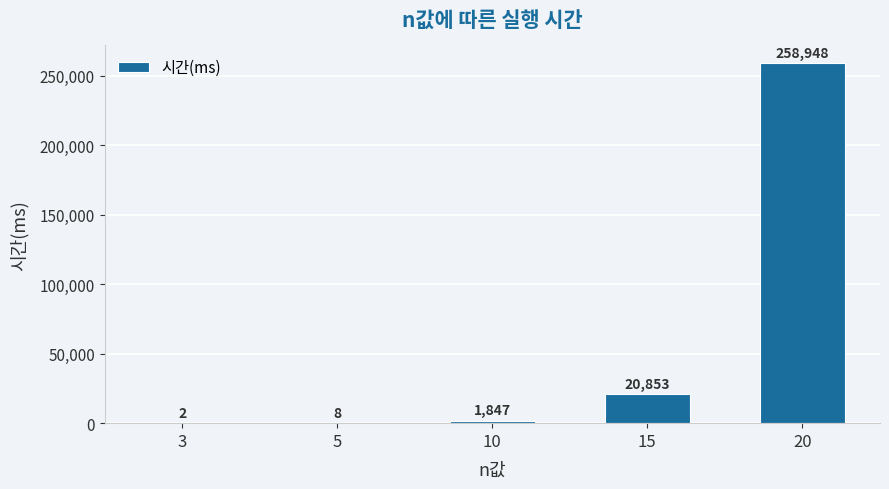

Which label corresponds to the largest value in the chart?

20